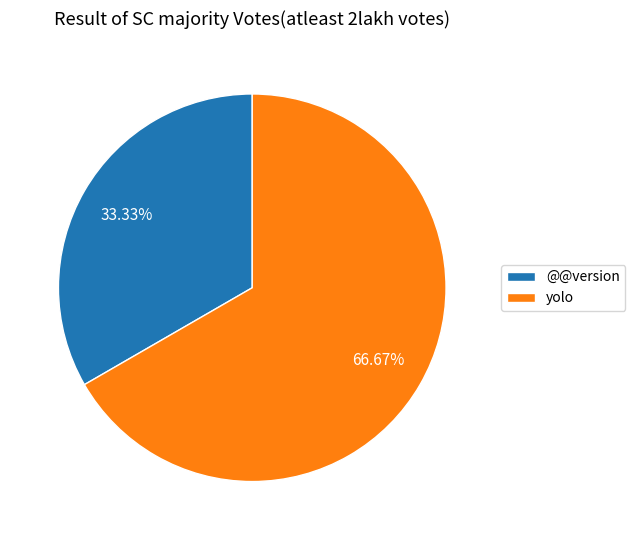

Which has a higher value, yolo or @@version?

yolo